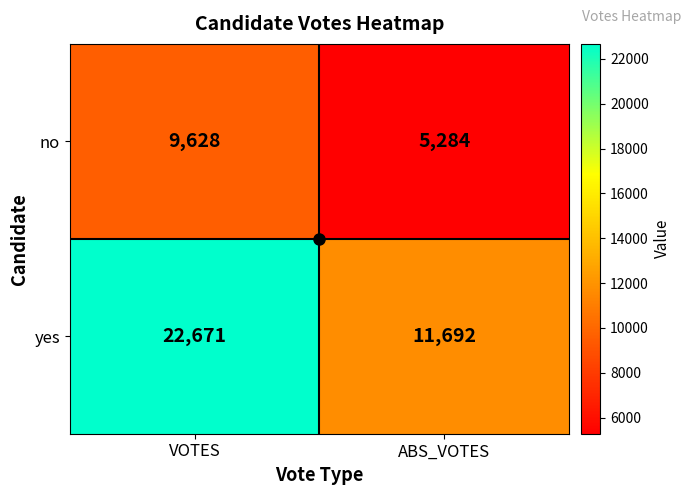

At VOTES, list the series in order from smallest to largest.

no, yes